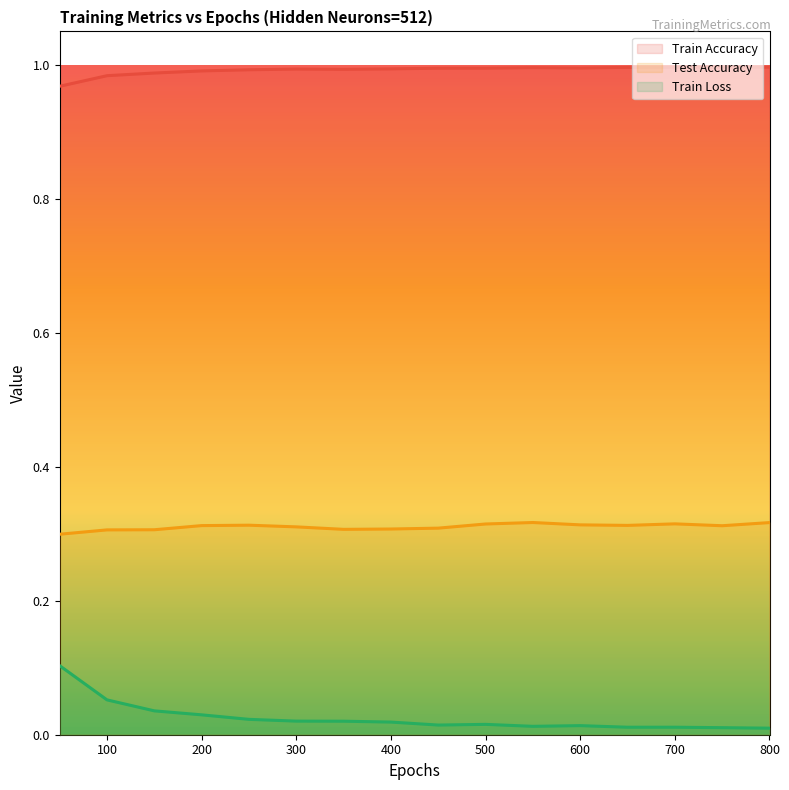

Rank the series by their average value, from highest to lowest.

Train Accuracy, Test Accuracy, Train Loss